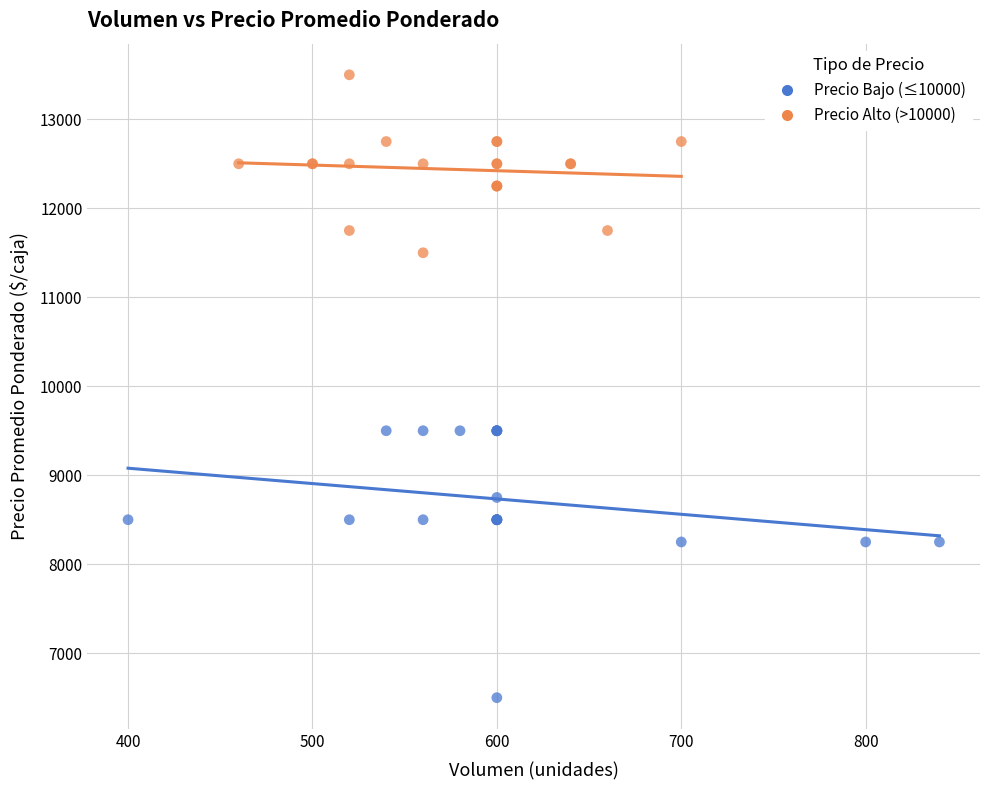

Which series contains the lowest Y value?

Precio Bajo (≤10000)